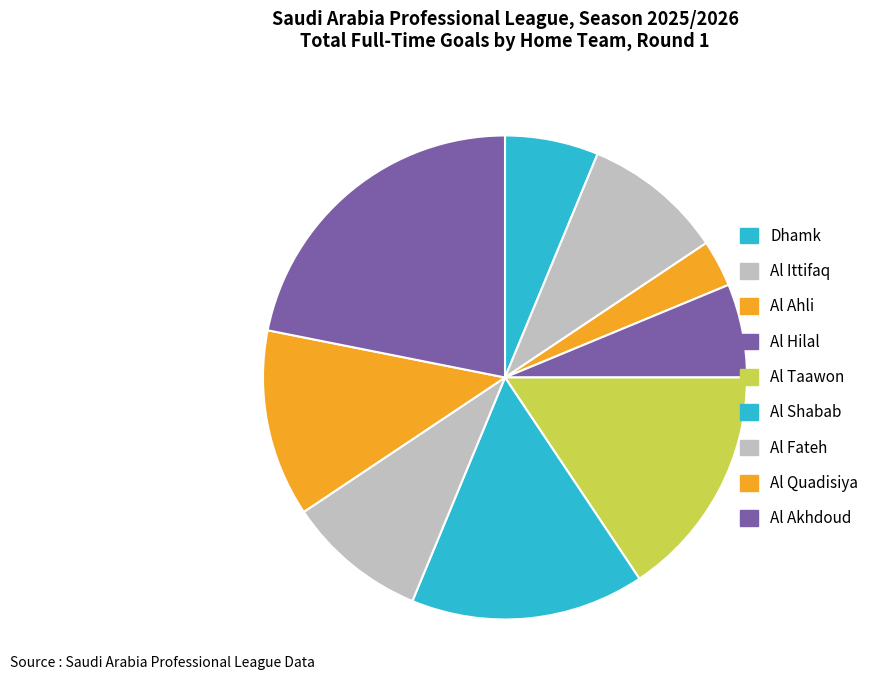

Between Al Akhdoud and Al Quadisiya, which is larger?

Al Akhdoud